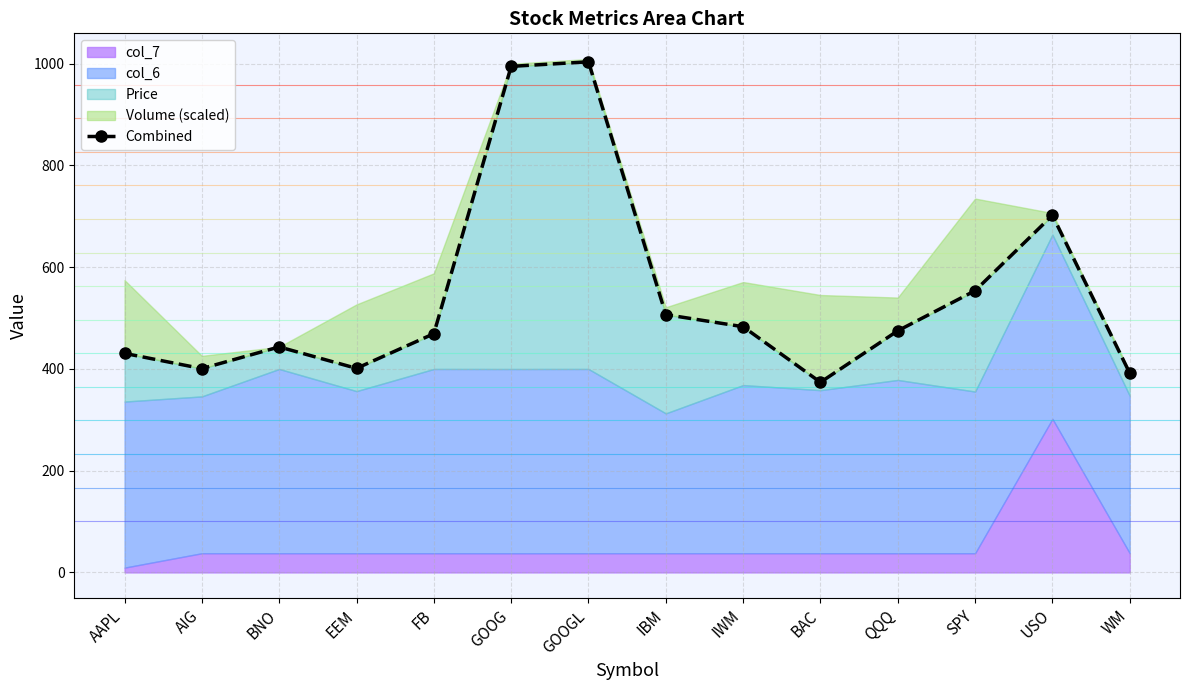

How many points are higher than both their immediate neighbors (excluding endpoints)?

3